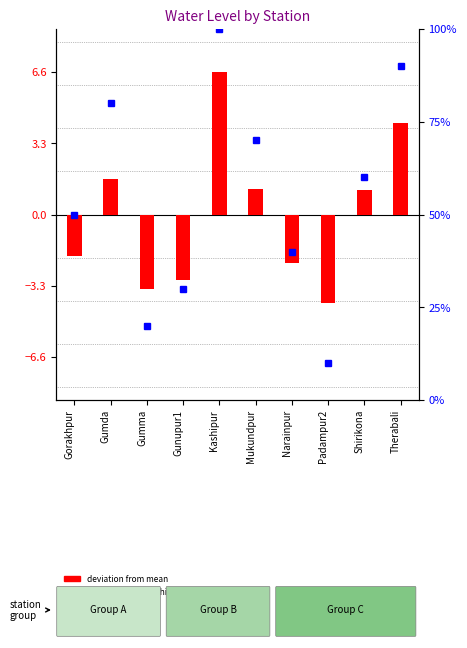

List the series in order of their overall mean, highest first.

percentile rank within the sample, deviation from mean